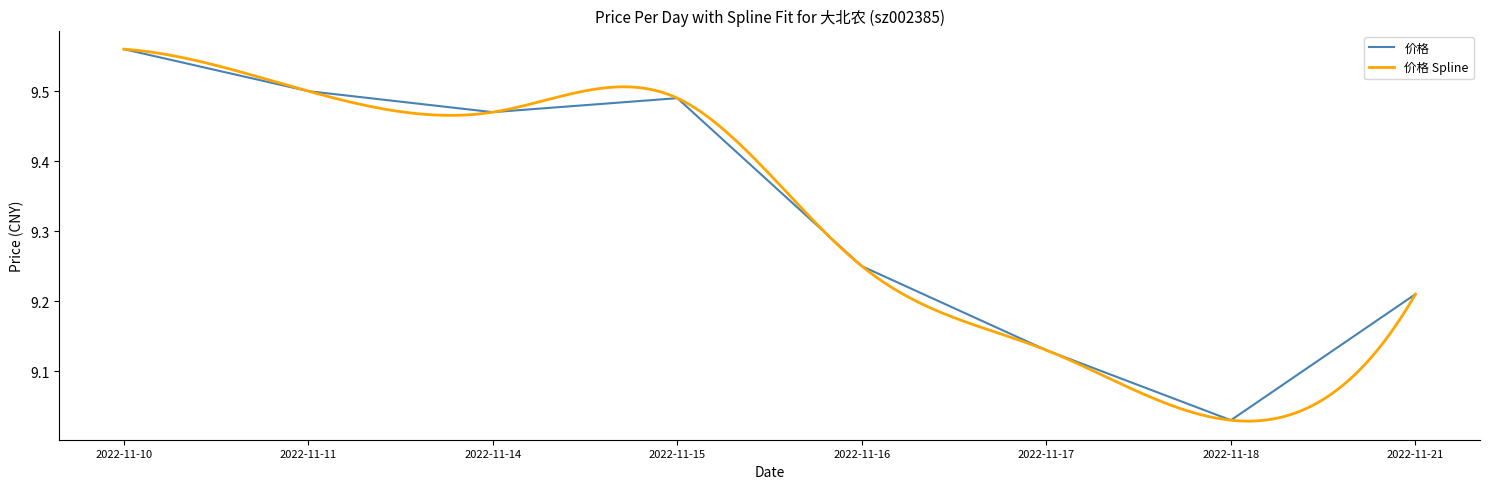

What is the value of the 2nd point from the left?

9.5